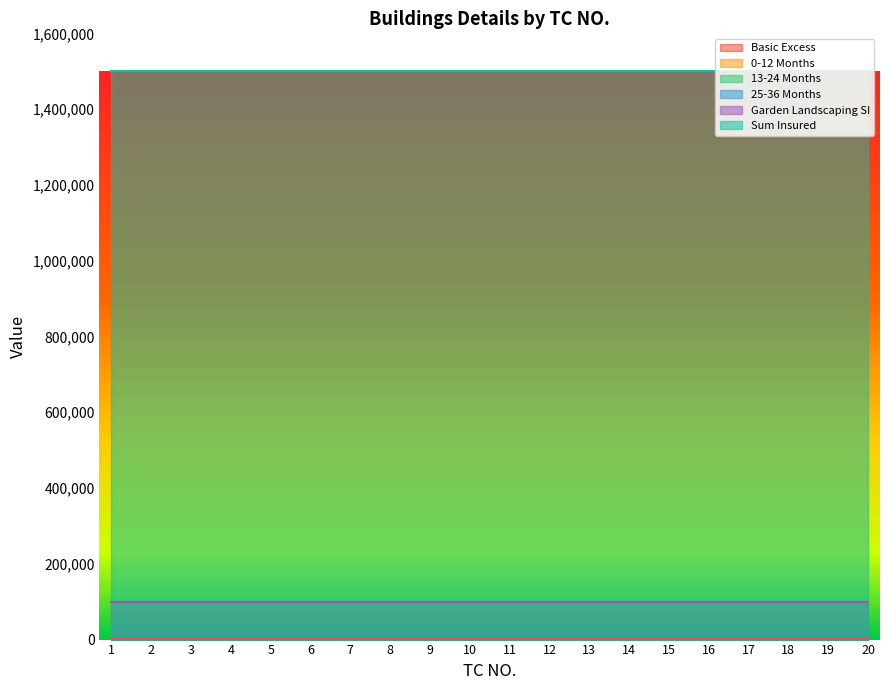

What is the maximum value shown in the chart?

1500000